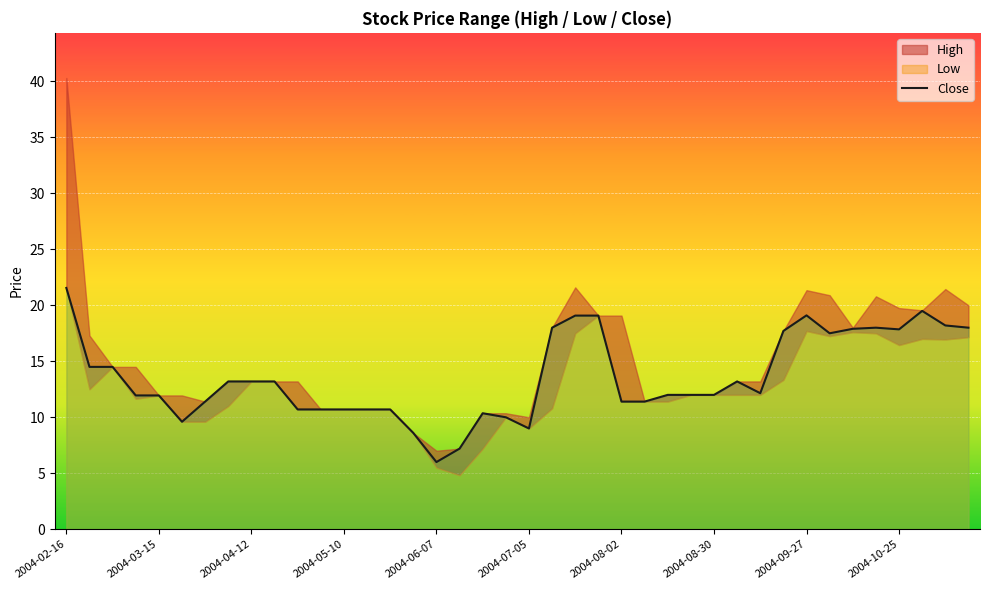

What is the change in value from 10 to 21?

+7.3